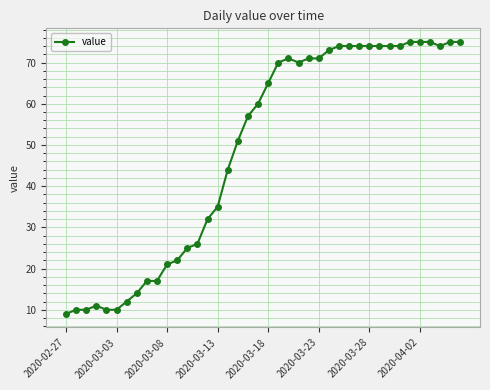

How many categories are shown in the chart?

40